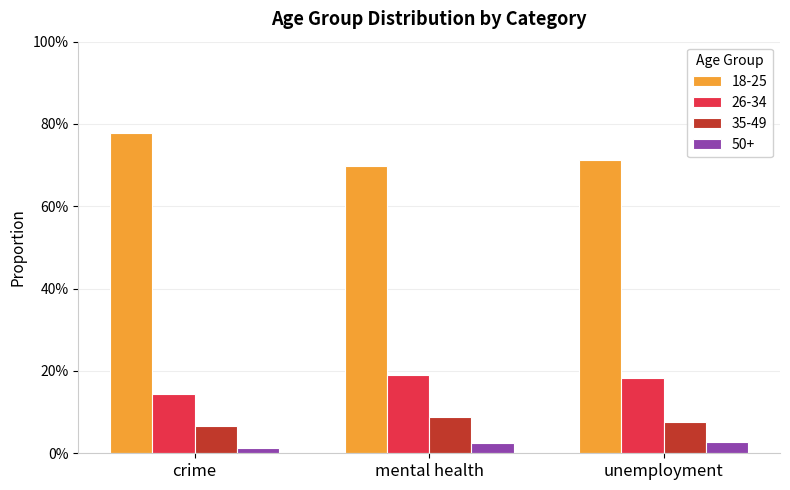

Count the 50+ values in the range 0 to 1.

3